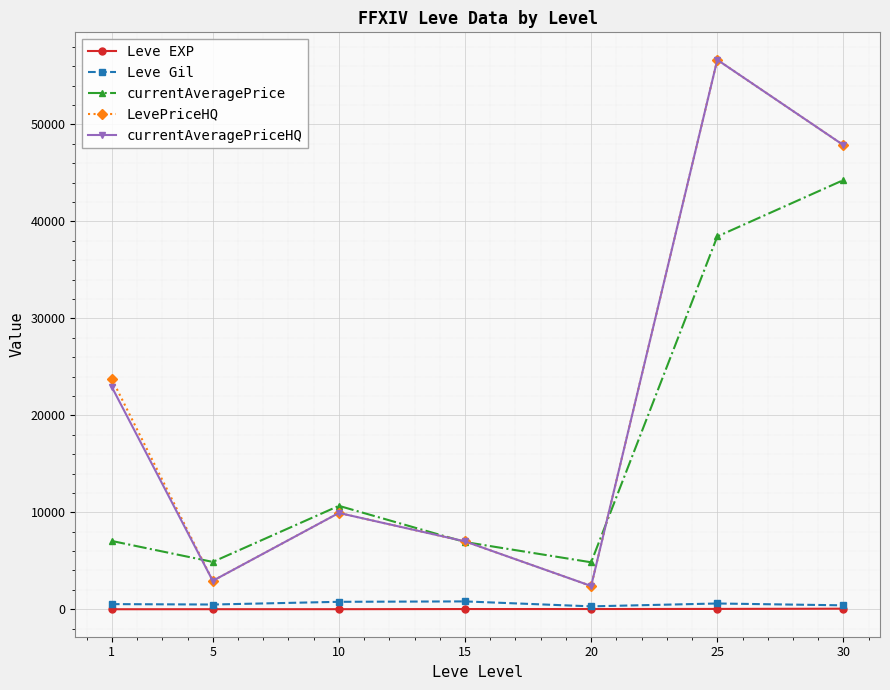

How many series are shown in this chart?

5